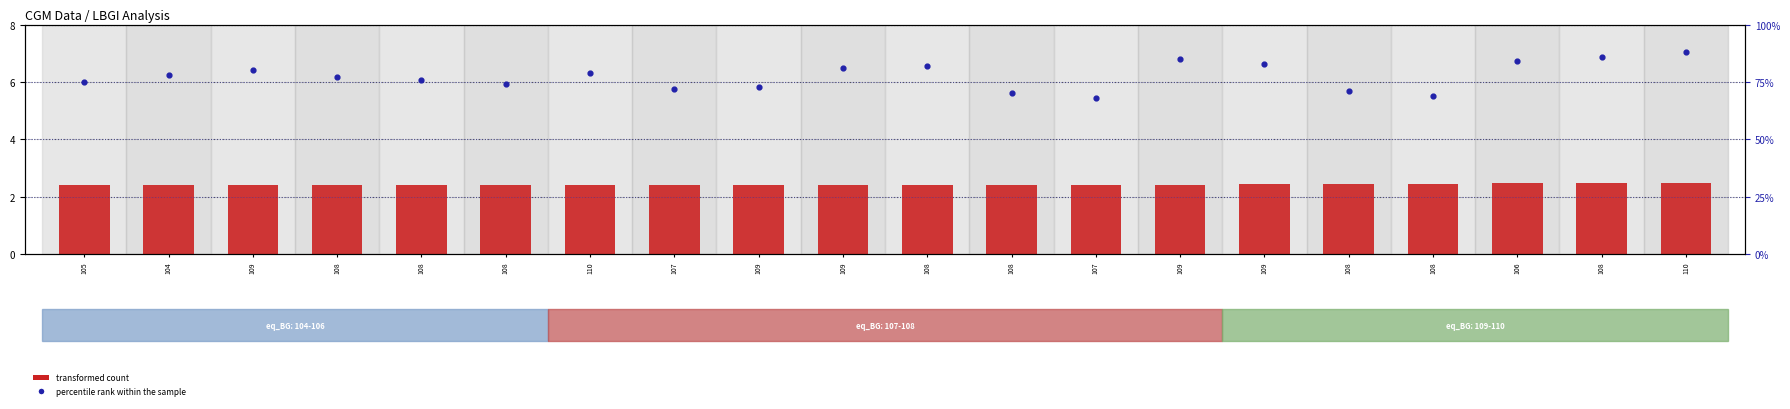

Which series has the largest total across all categories?

percentile rank within the sample